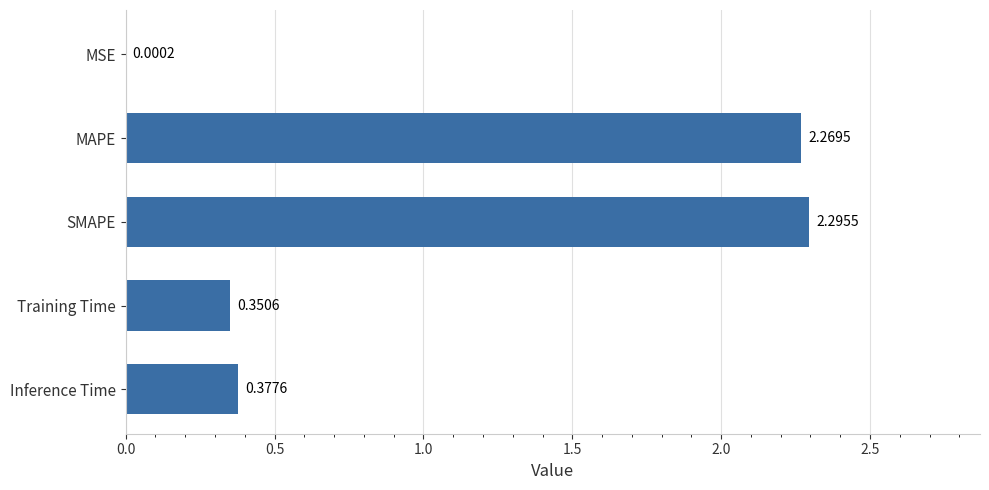

Which has a higher value, SMAPE or Inference Time?

SMAPE